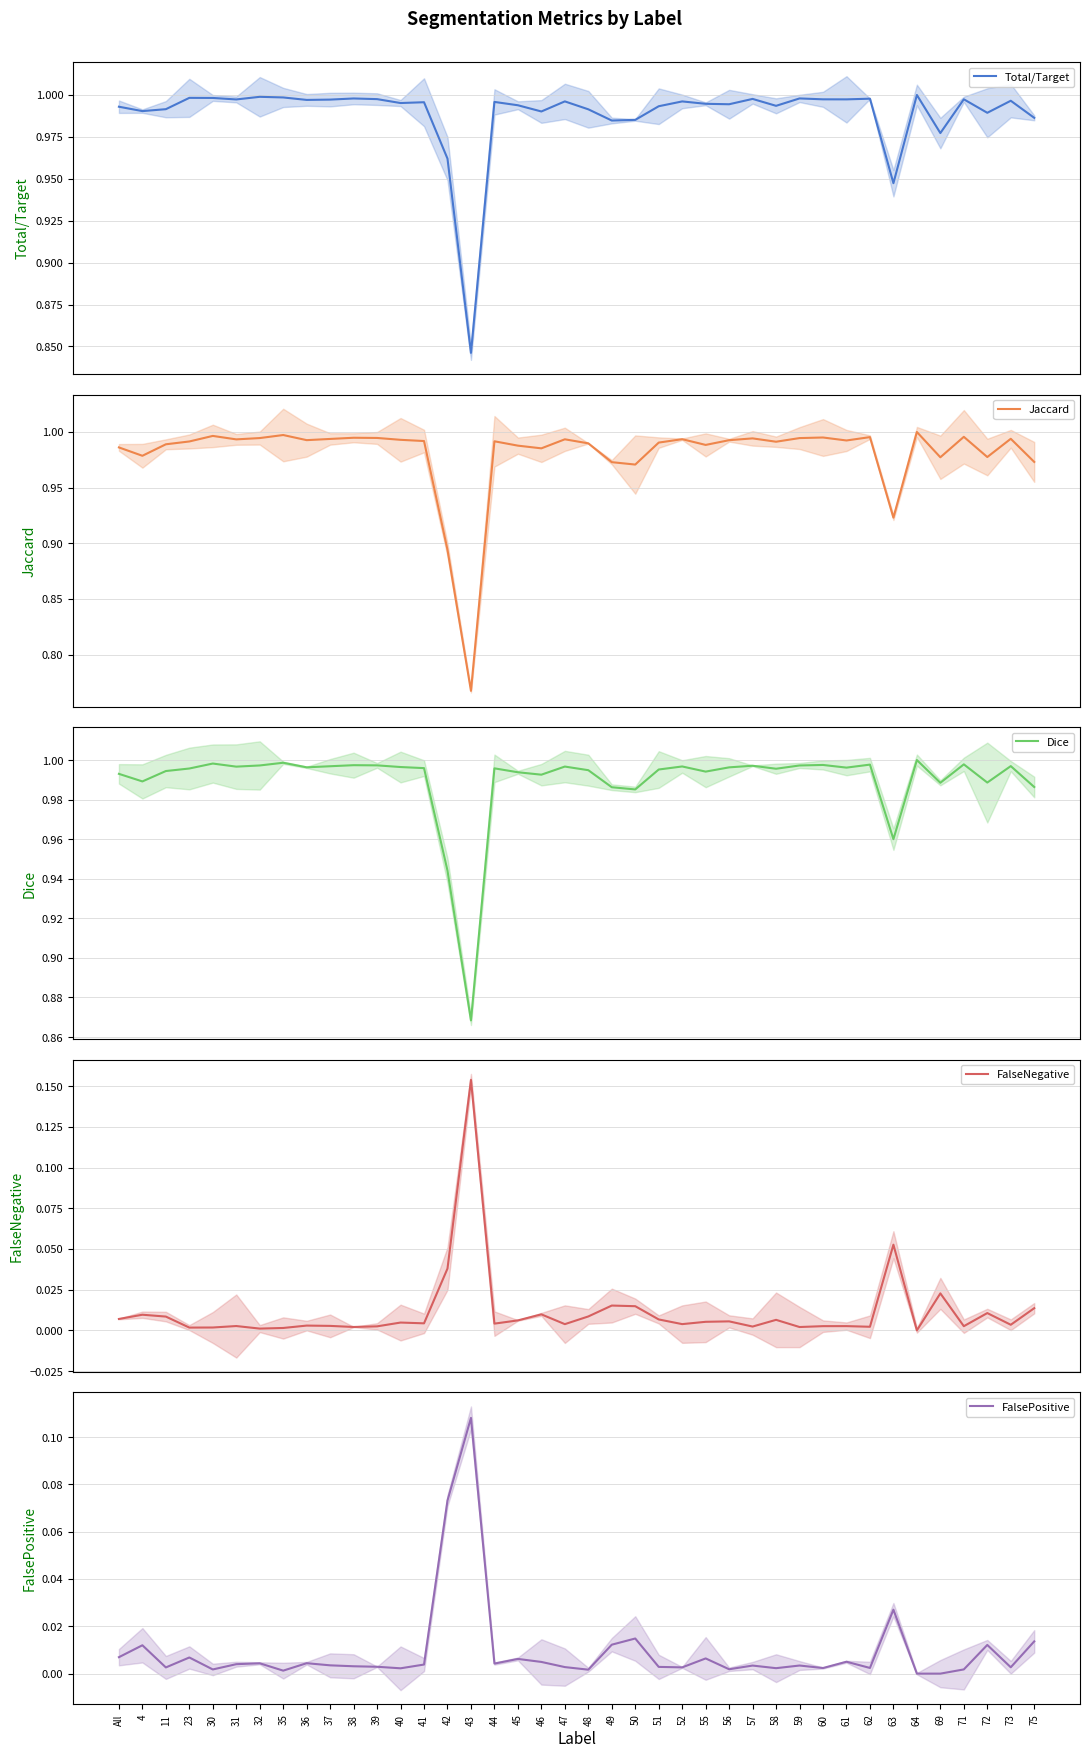

Does the chart display data point markers on the line(s)?

No